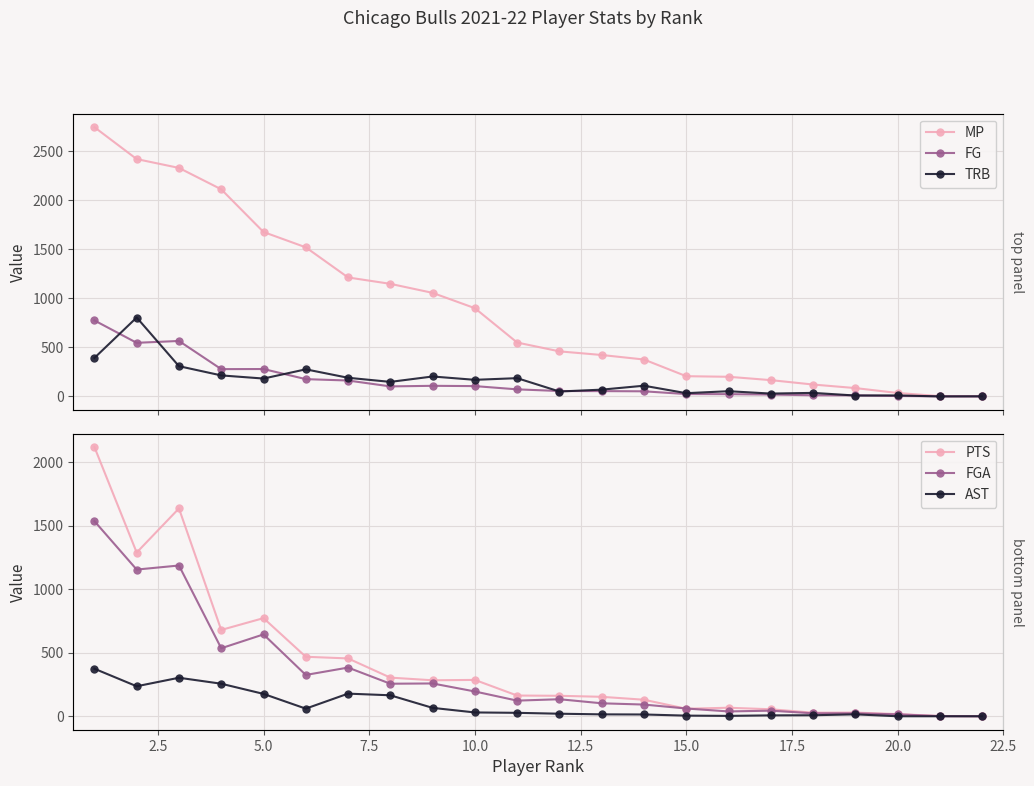

What is the difference between the second highest and second lowest values in the AST series?

303